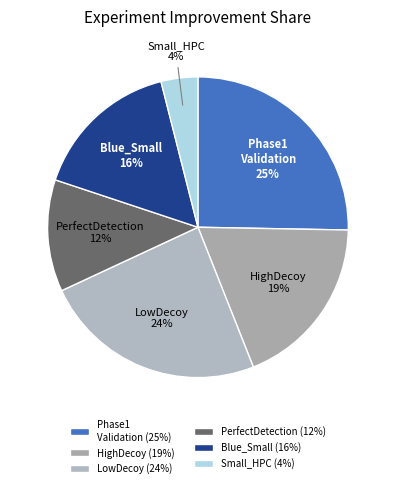

To the nearest percent, what is the average slice percentage?

17%